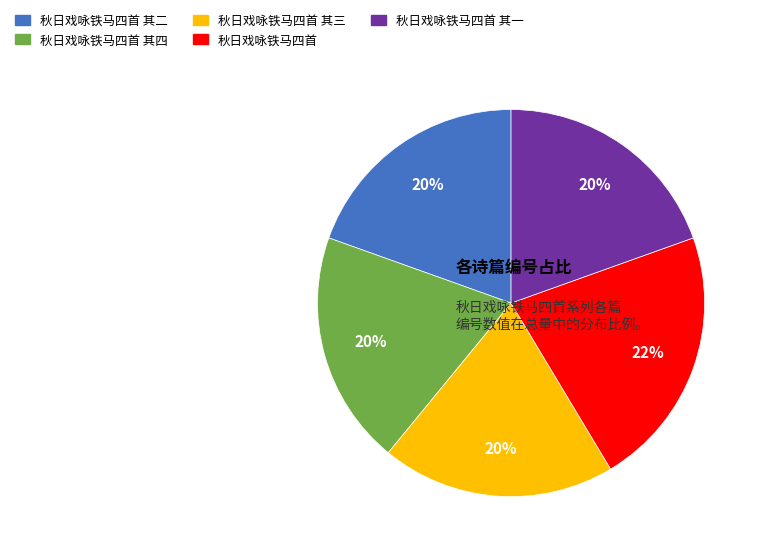

Count the number of slices in the pie.

5